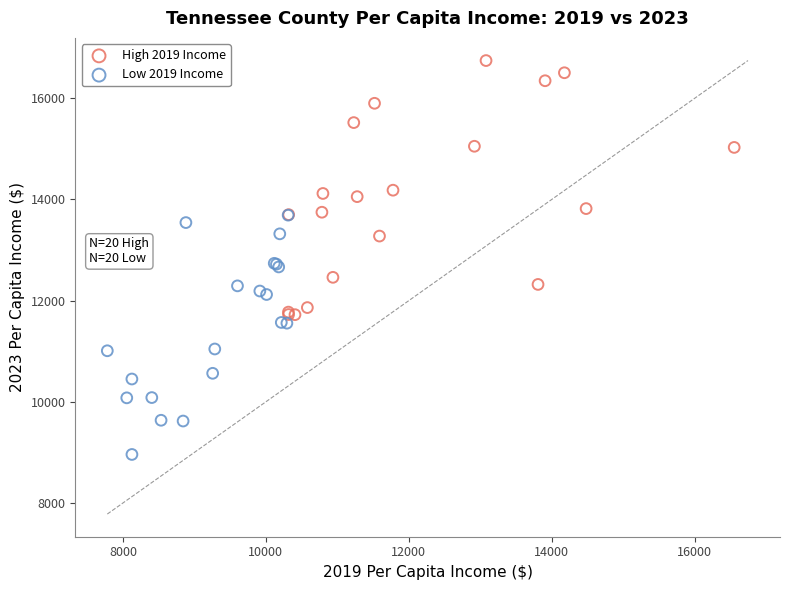

Which series reaches the maximum Y coordinate?

High 2019 Income